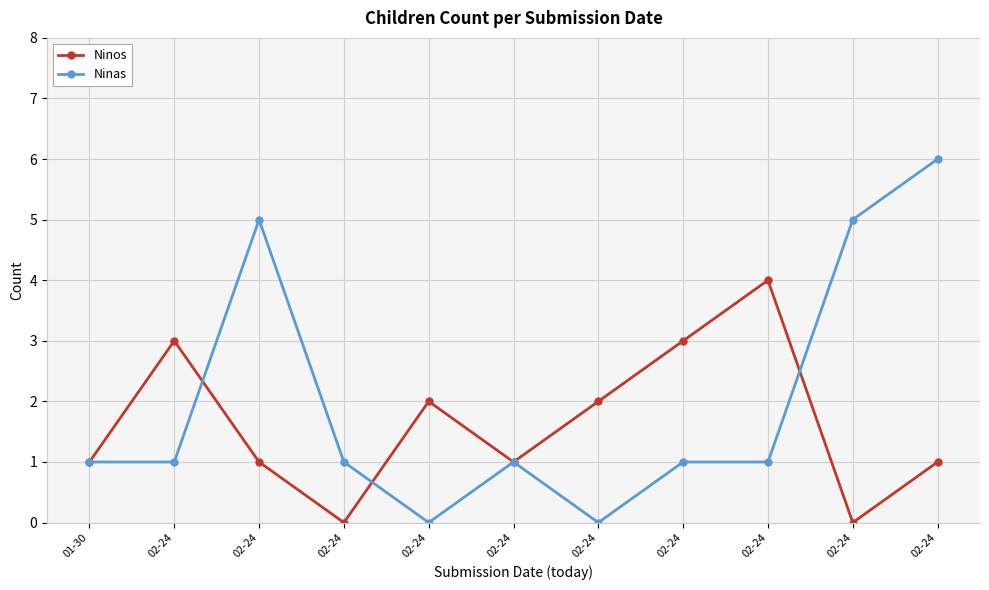

Which series has the widest spread of values?

Ninas